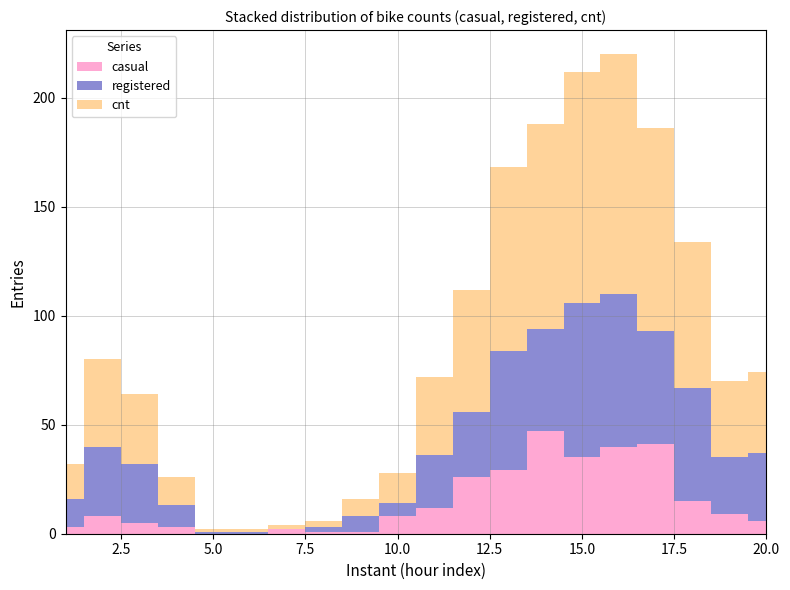

Reading left to right, what are all the values shown in this chart?

casual: 1=3	2=8	3=5	4=3	5=0	6=0	7=2	8=1	9=1	10=8	11=12	12=26	13=29	14=47	15=35	16=40	17=41	18=15	19=9	20=6
registered: 1=13	2=32	3=27	4=10	5=1	6=1	7=0	8=2	9=7	10=6	11=24	12=30	13=55	14=47	15=71	16=70	17=52	18=52	19=26	20=31
cnt: 1=16	2=40	3=32	4=13	5=1	6=1	7=2	8=3	9=8	10=14	11=36	12=56	13=84	14=94	15=106	16=110	17=93	18=67	19=35	20=37